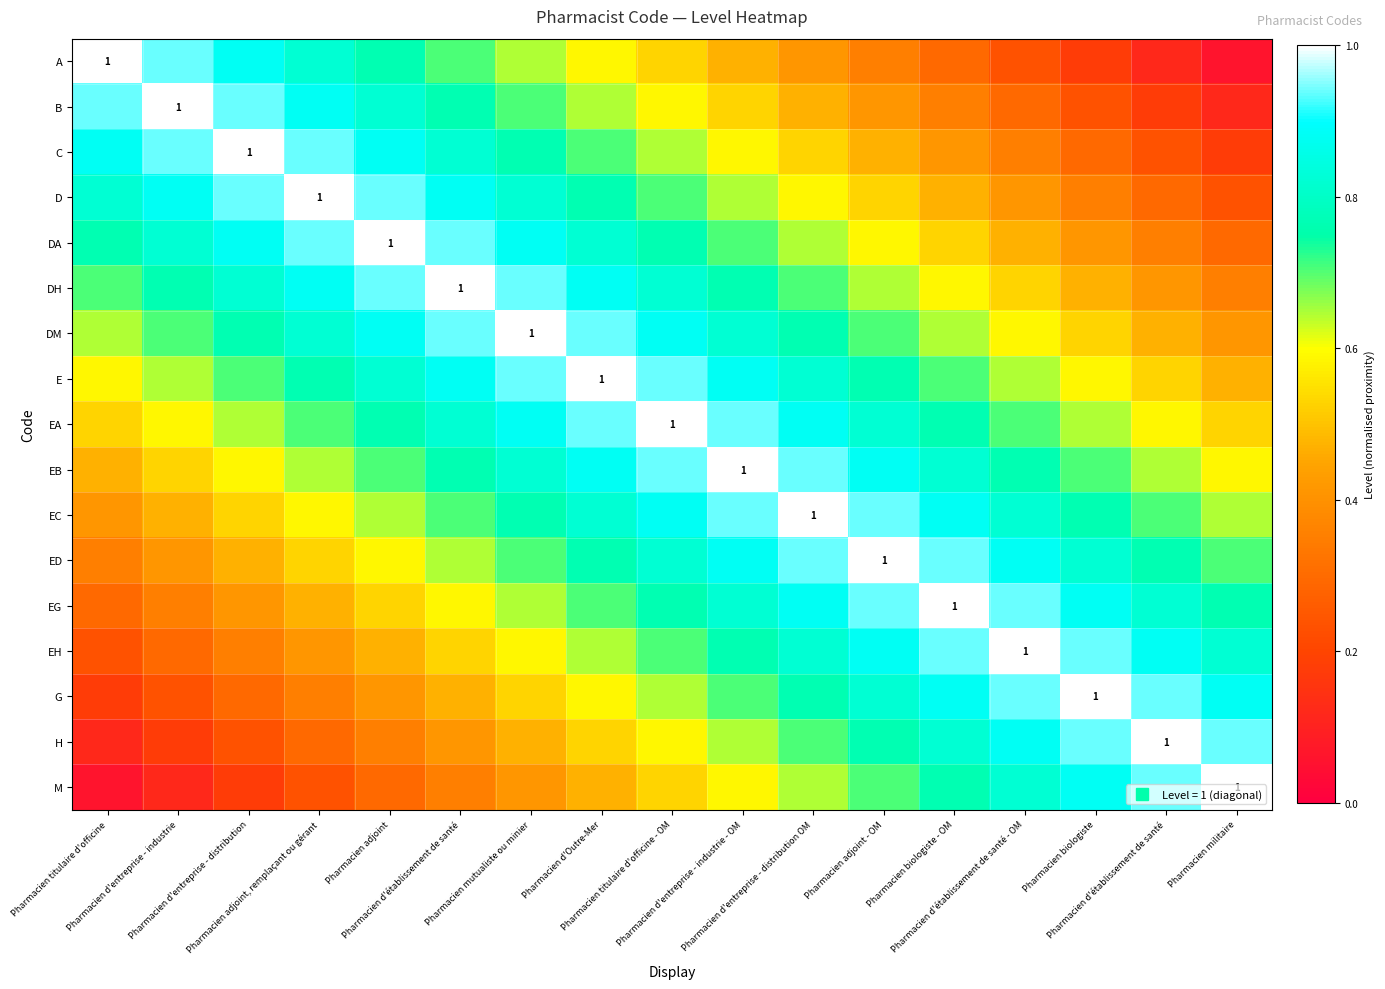

List the series in order of their peak value, highest first.

A, B, C, D, DA, DH, DM, E, EA, EB, EC, ED, EG, EH, G, H, M